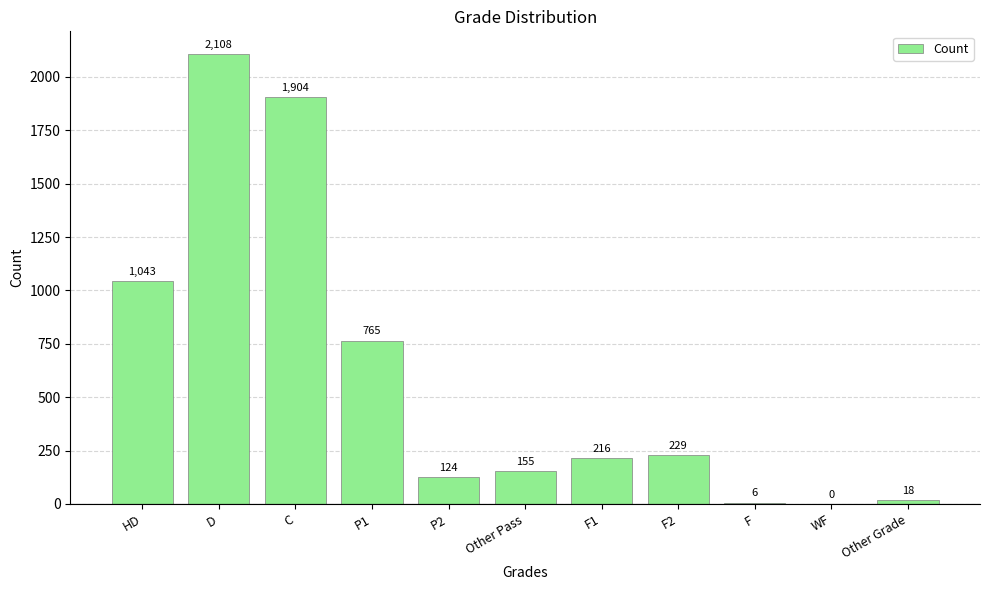

What is the sum of all values?

6568